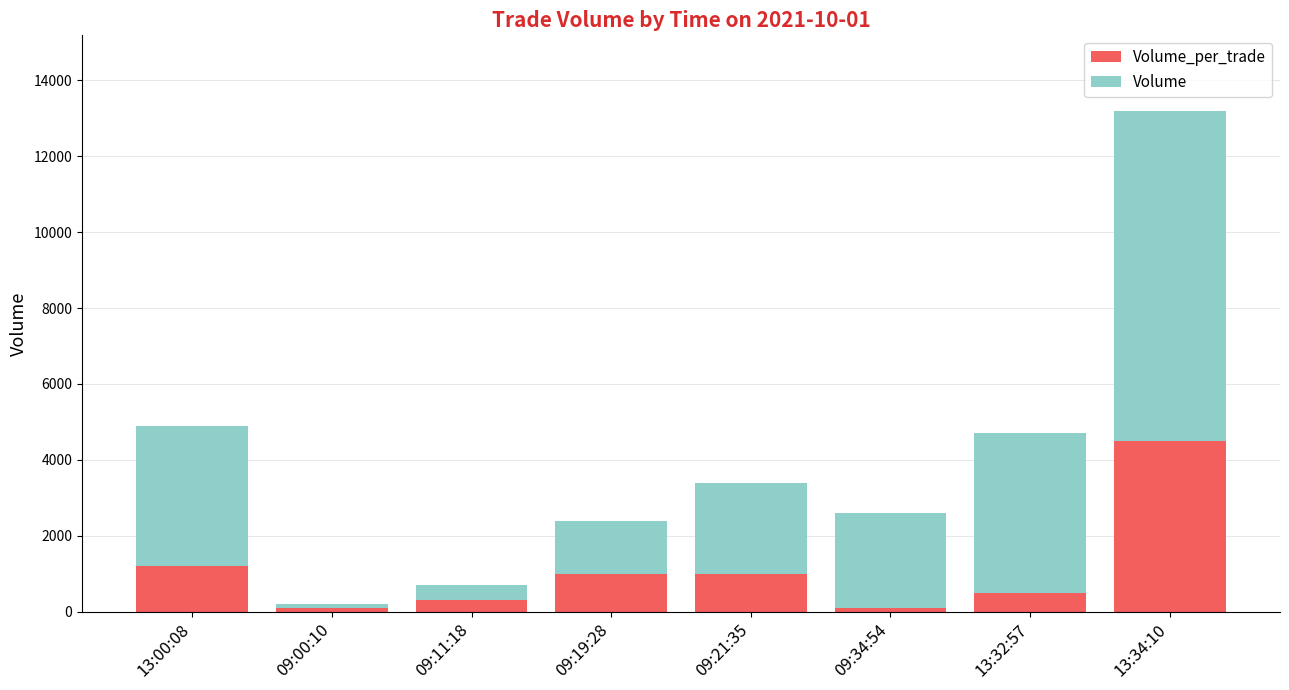

Are the bars grouped side by side (vs. stacked)?

No